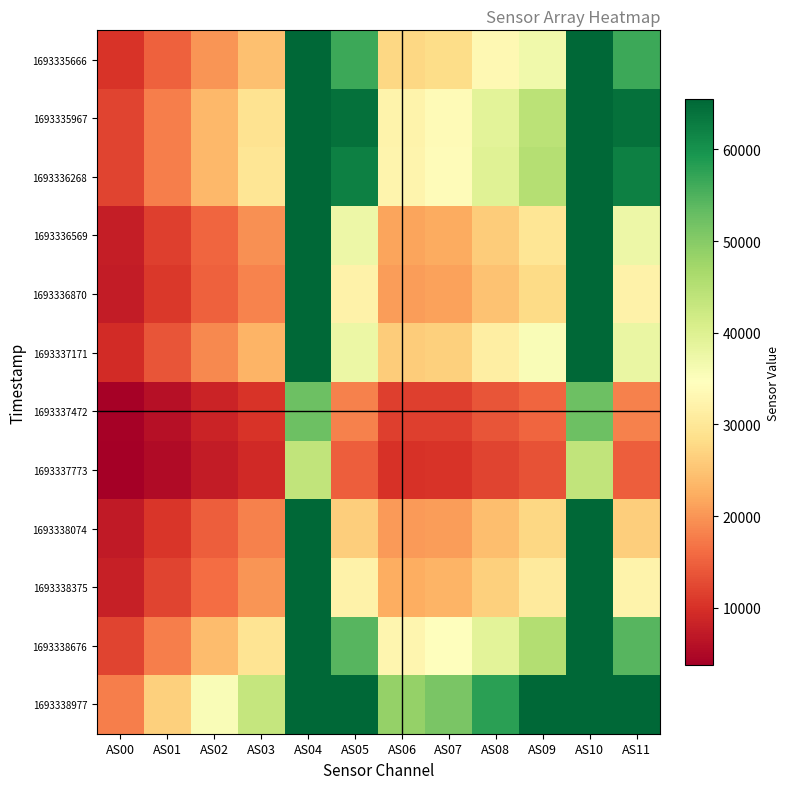

Between AS09 and AS08, which is larger?

AS09